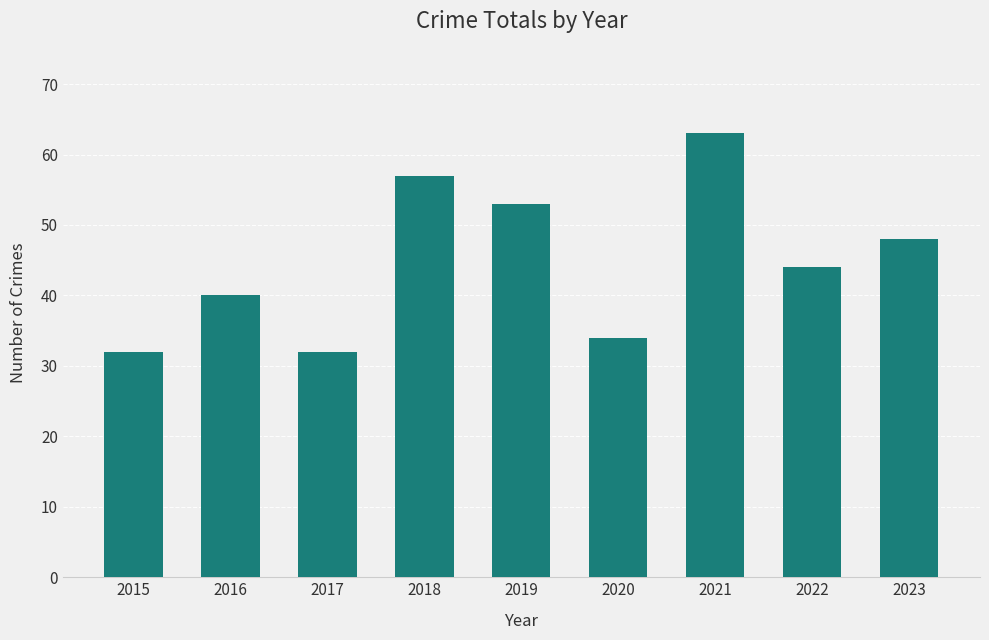

At which category does the chart reach its peak across all series?

2021